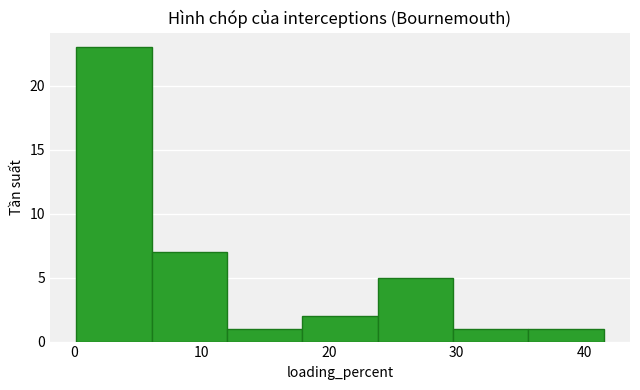

Which range on the x-axis has the tallest bar?

0 to 6